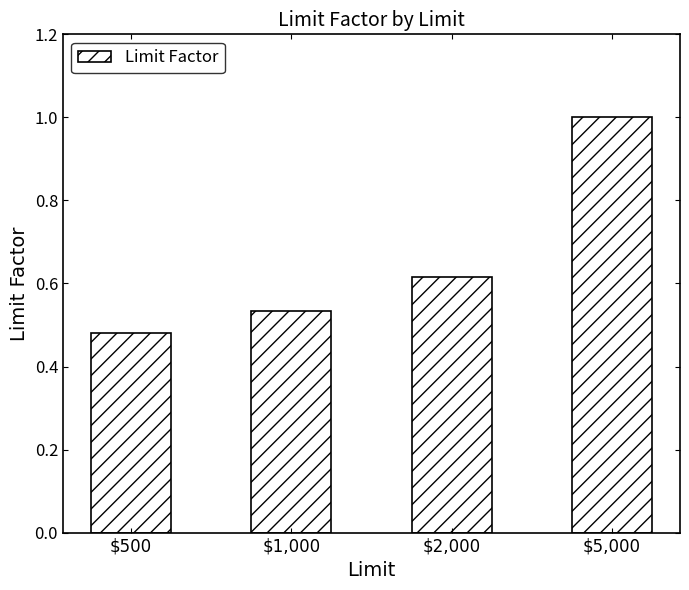

Which label corresponds to the largest value in the chart?

$5,000